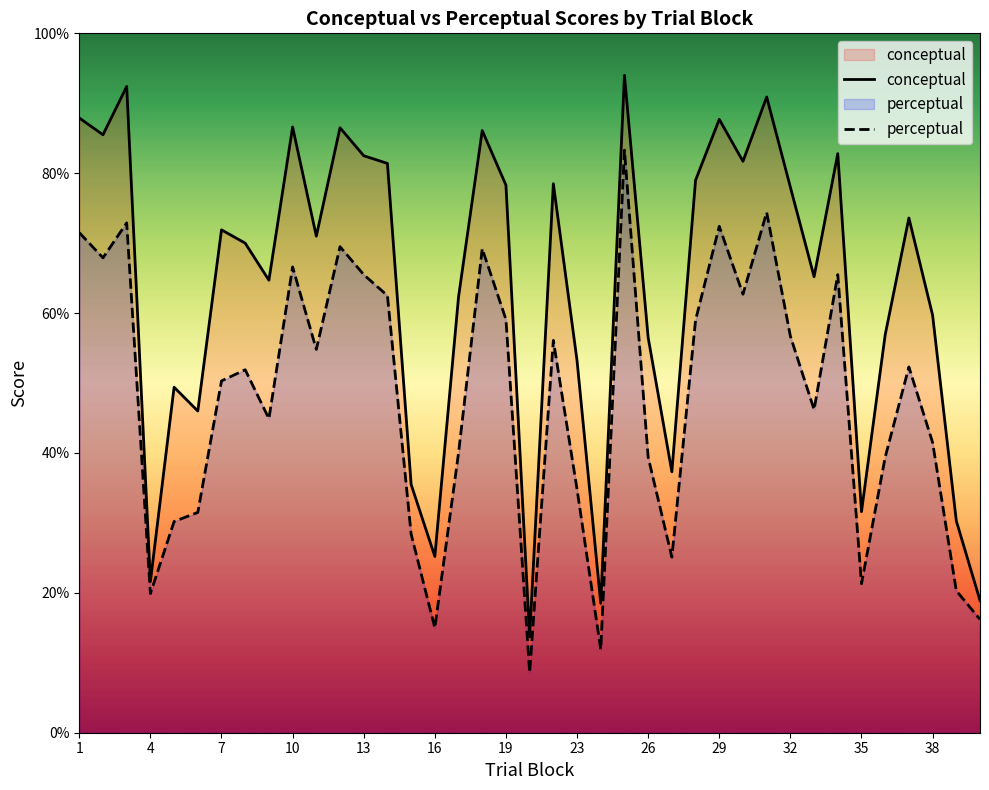

True or false: perceptual and conceptual cross at least once.

False